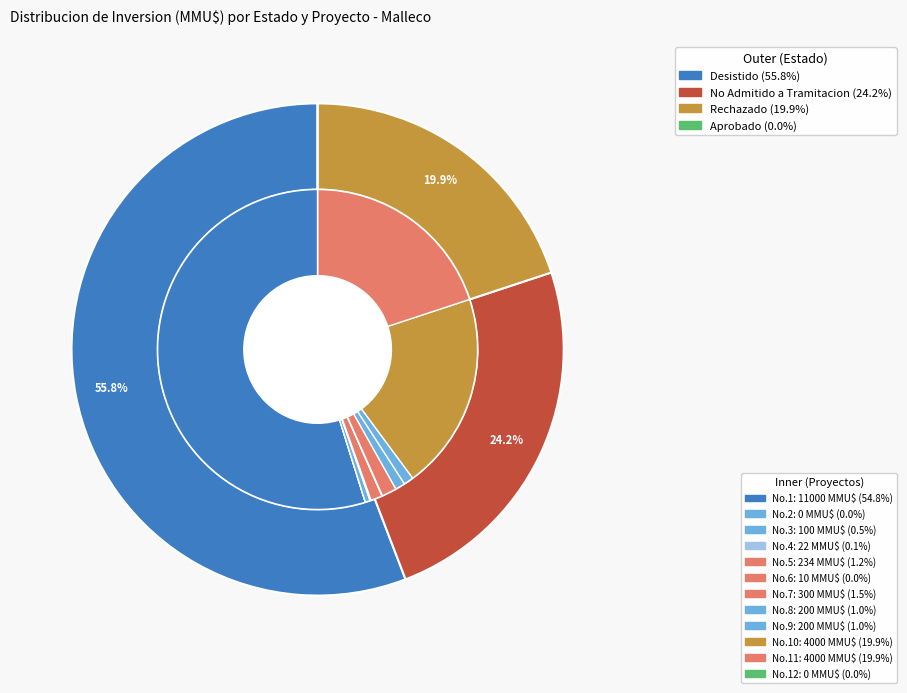

Combined, what portion of the pie is 4 and 2?

0.1%